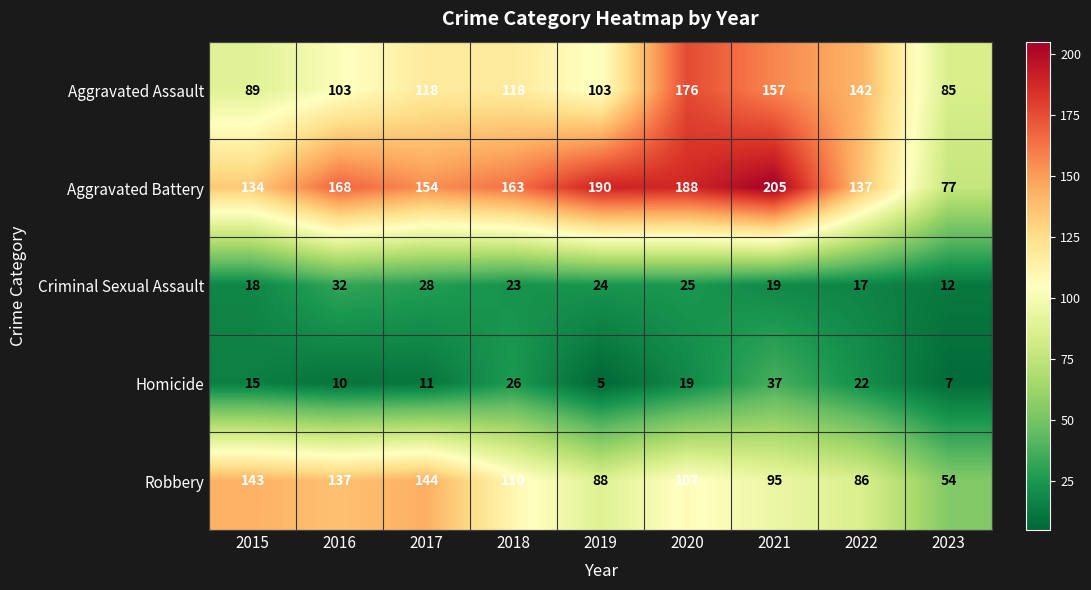

The value of Aggravated Assault at 2019 is 31. True or false?

False